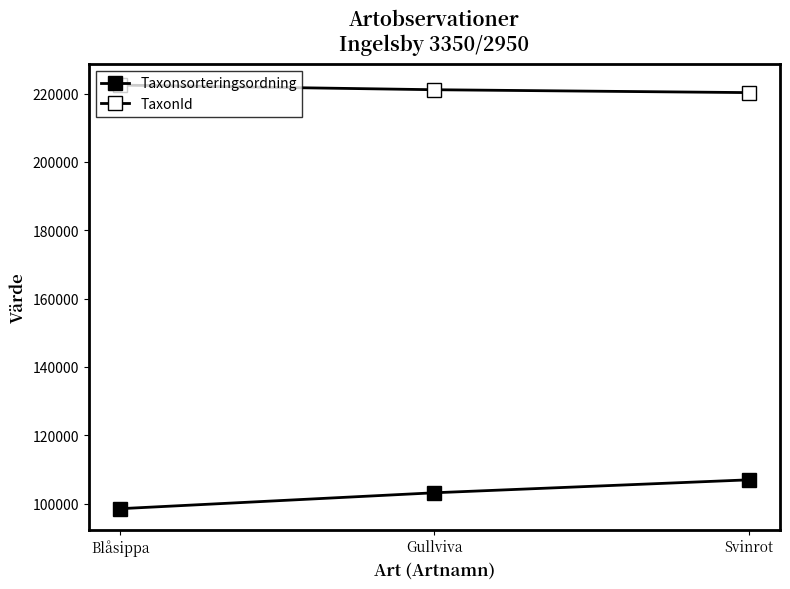

Reading right to left, what are all the values shown in this chart?

Taxonsorteringsordning: Svinrot=106964	Gullviva=103178	Blåsippa=98520
TaxonId: Svinrot=220299	Gullviva=221141	Blåsippa=222498